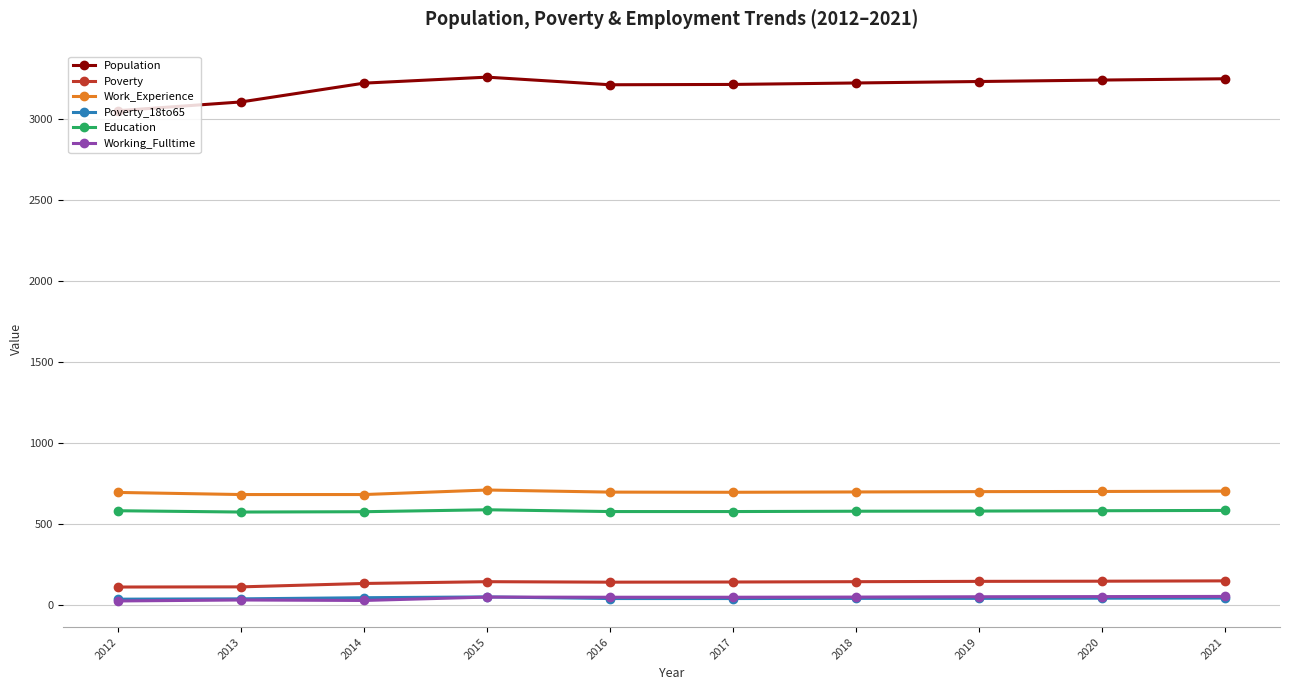

Is this an area chart (filled region under the line)?

No